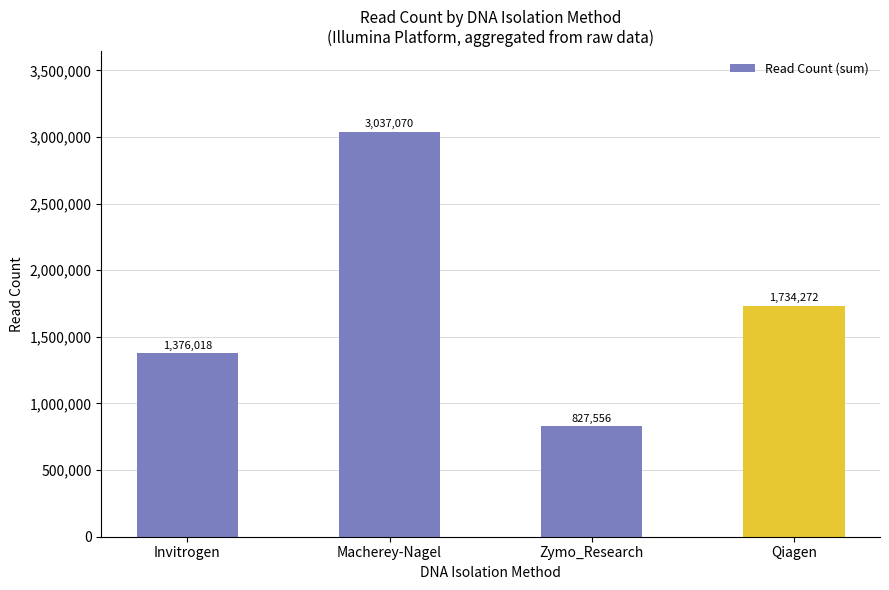

Reading right to left, what are all the values shown in this chart?

Qiagen=1734272	Zymo_Research=827556	Macherey-Nagel=3037070	Invitrogen=1376018